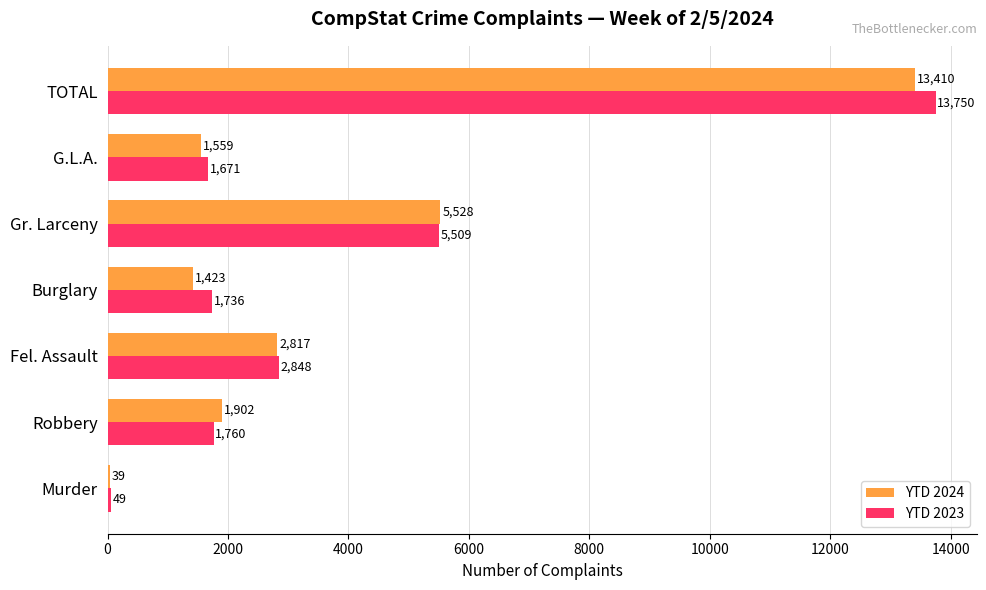

What is the average value of the YTD 2024 series?

3811